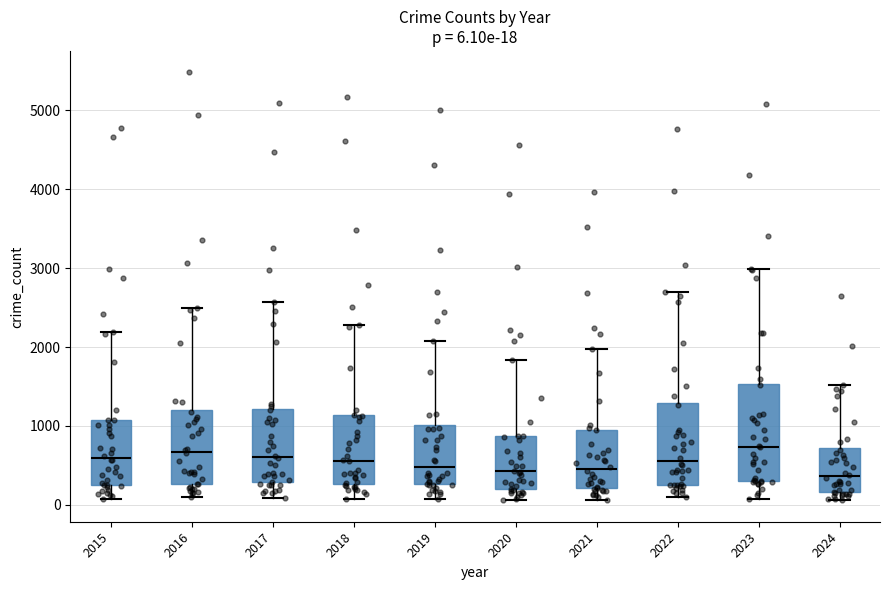

Comparing the boxes themselves (not the whiskers), which one is the tallest?

2023